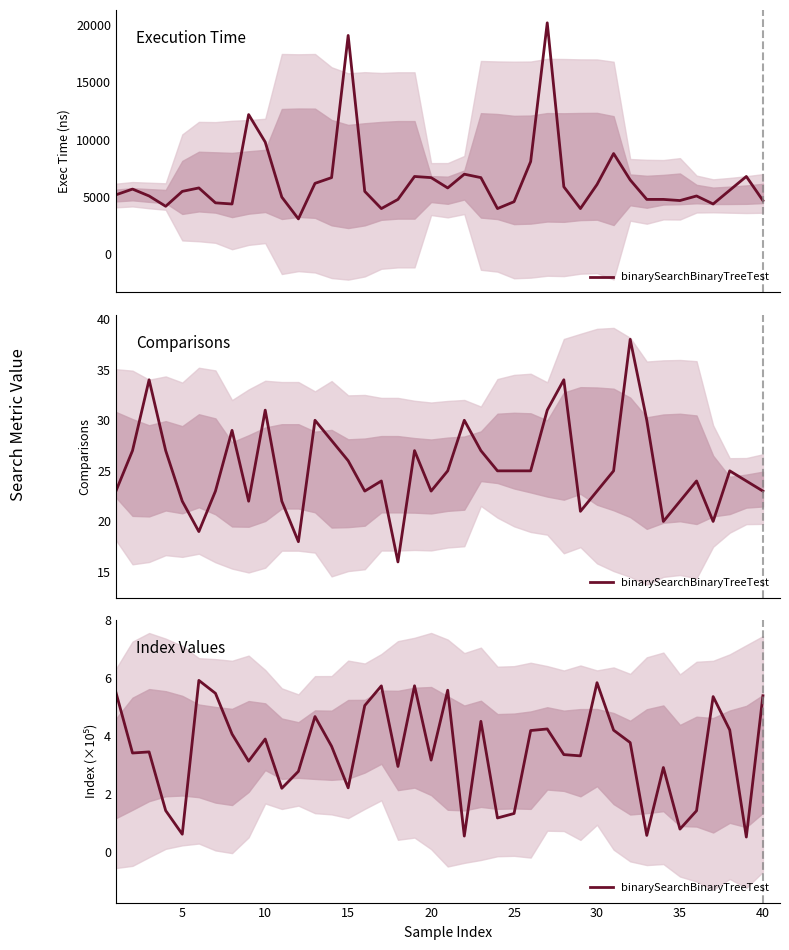

How many categories are shown in the chart?

40